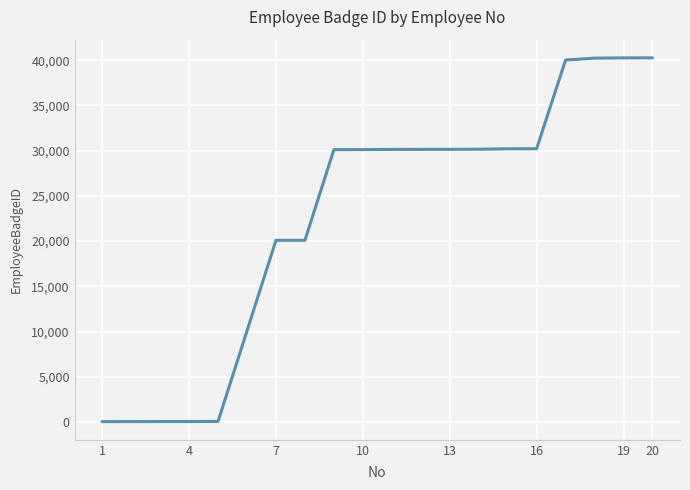

What is the average value?

22623